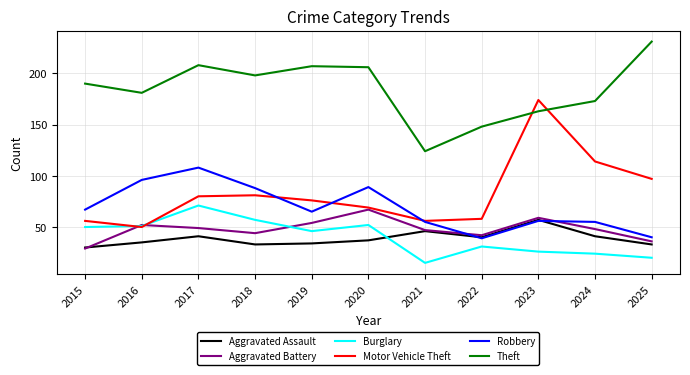

What is the average value of the Robbery series?

69